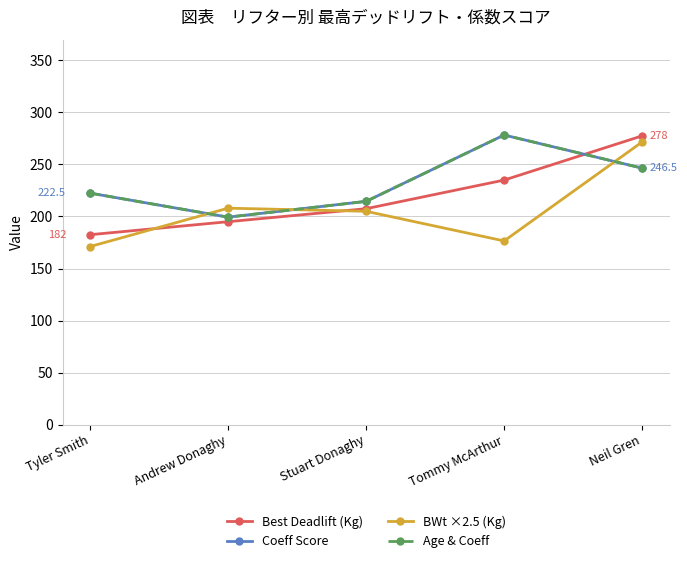

The value of Age & Coeff at Tommy McArthur is 151.4. True or false?

False